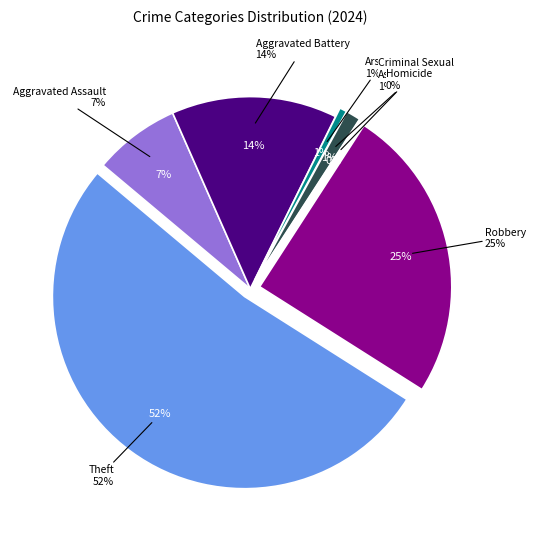

What percentage is NOT represented by Criminal Sexual Assault?

98.8%